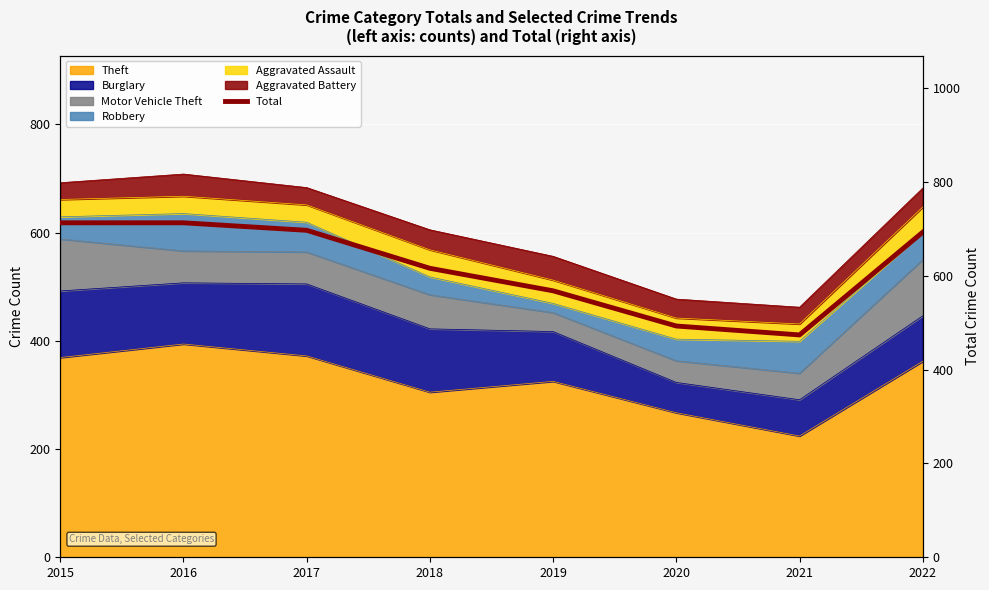

At which label does the data first exceed 693?

2015